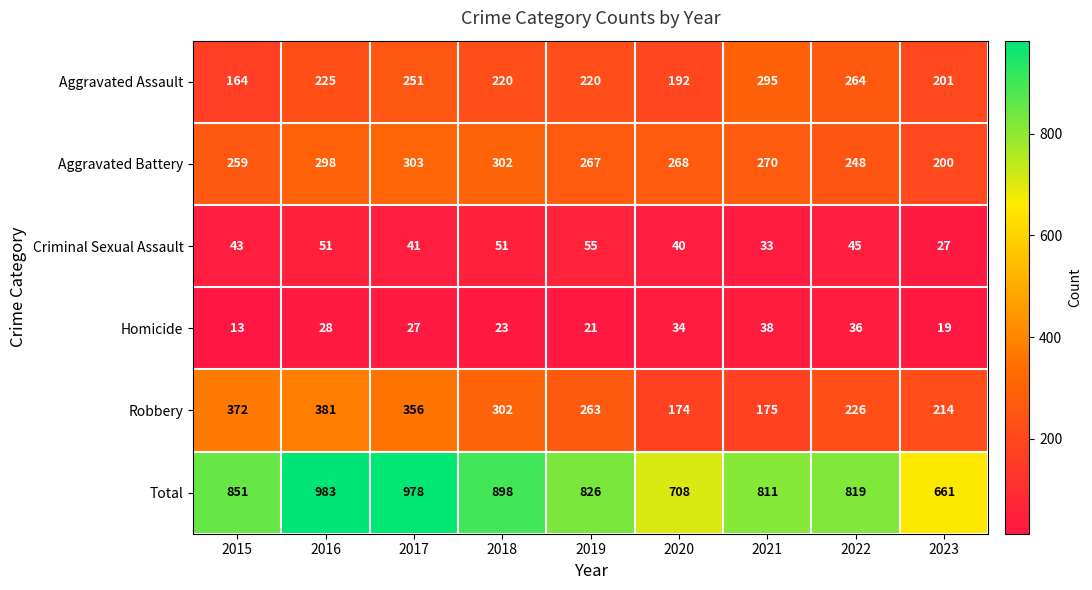

What is the difference between the Robbery values at 2022 and 2017?

130